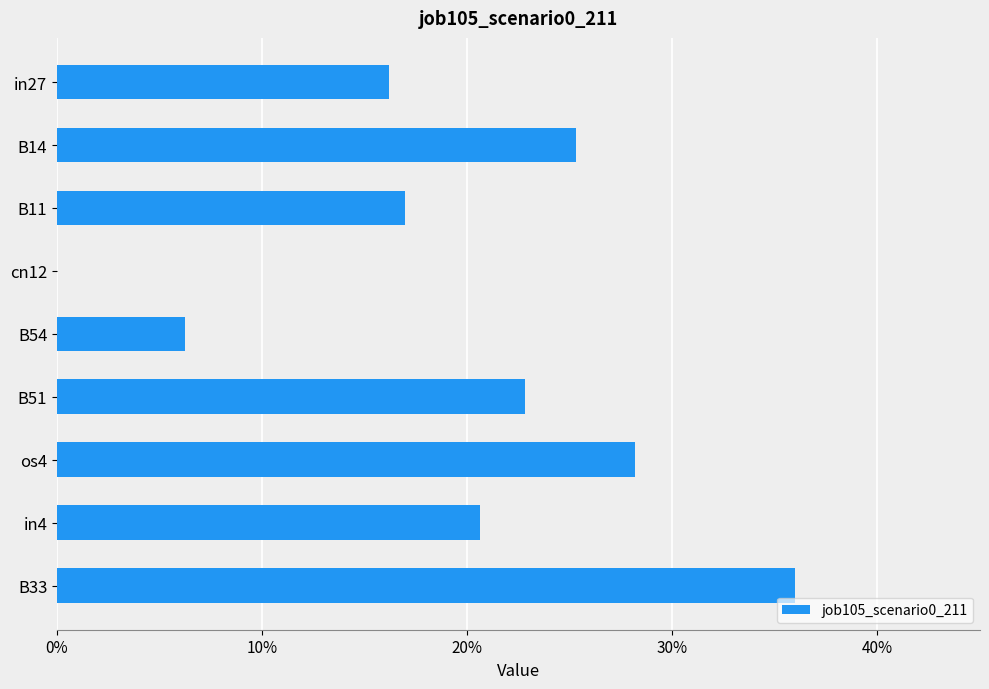

Are the bars horizontal?

Yes